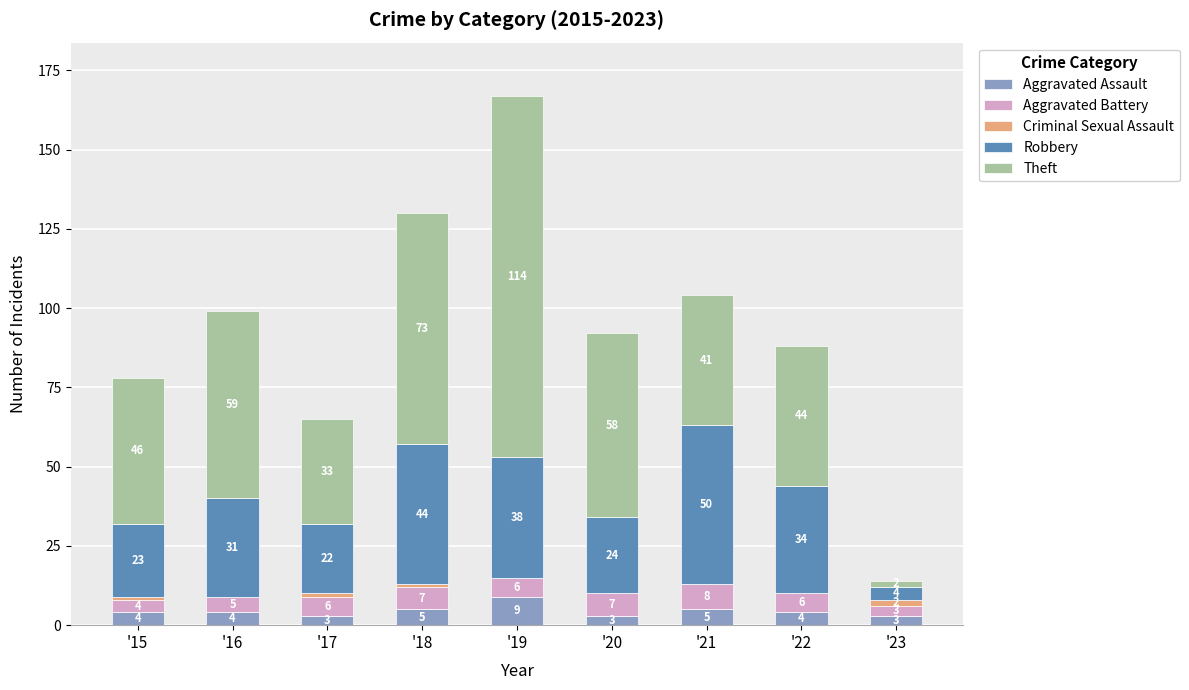

Which category has the highest value in the Aggravated Assault series?

'19